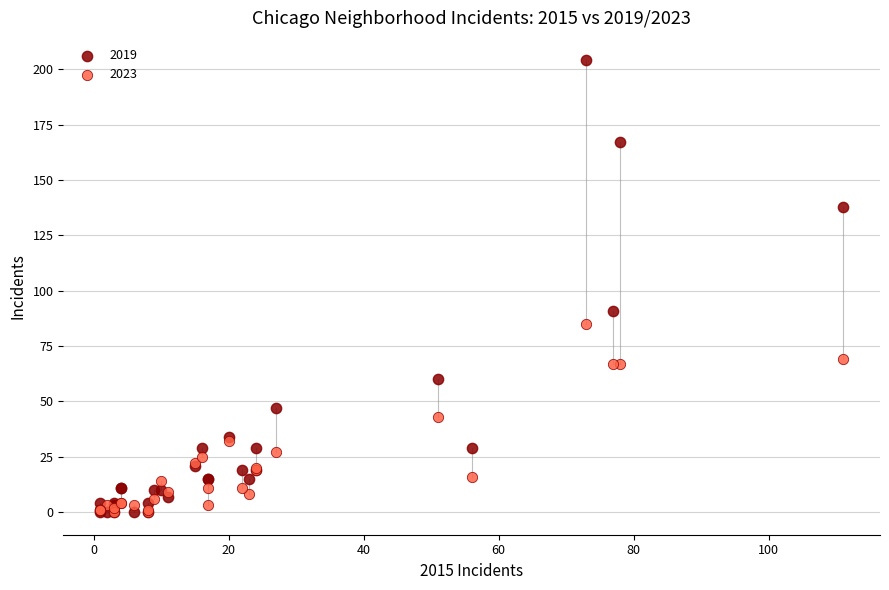

In the 2019 series, what Y value is closest to 102?

91